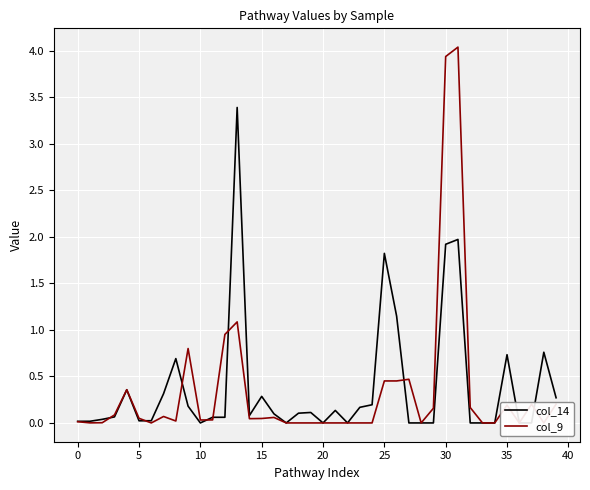

What is the maximum value for col_9?

4.0